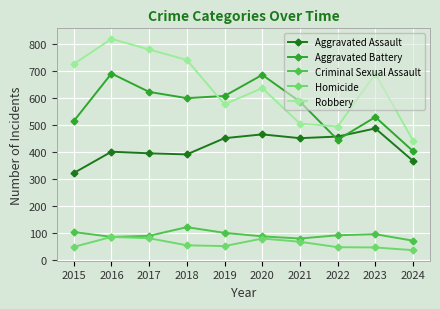

True or false: Criminal Sexual Assault and Aggravated Assault intersect in this chart.

False